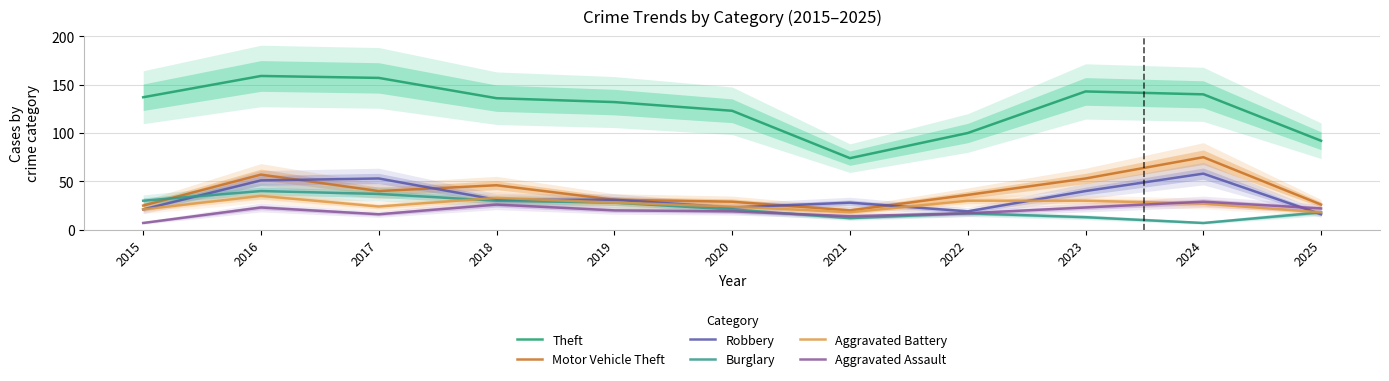

True or false: Aggravated Battery and Aggravated Assault intersect in this chart.

True